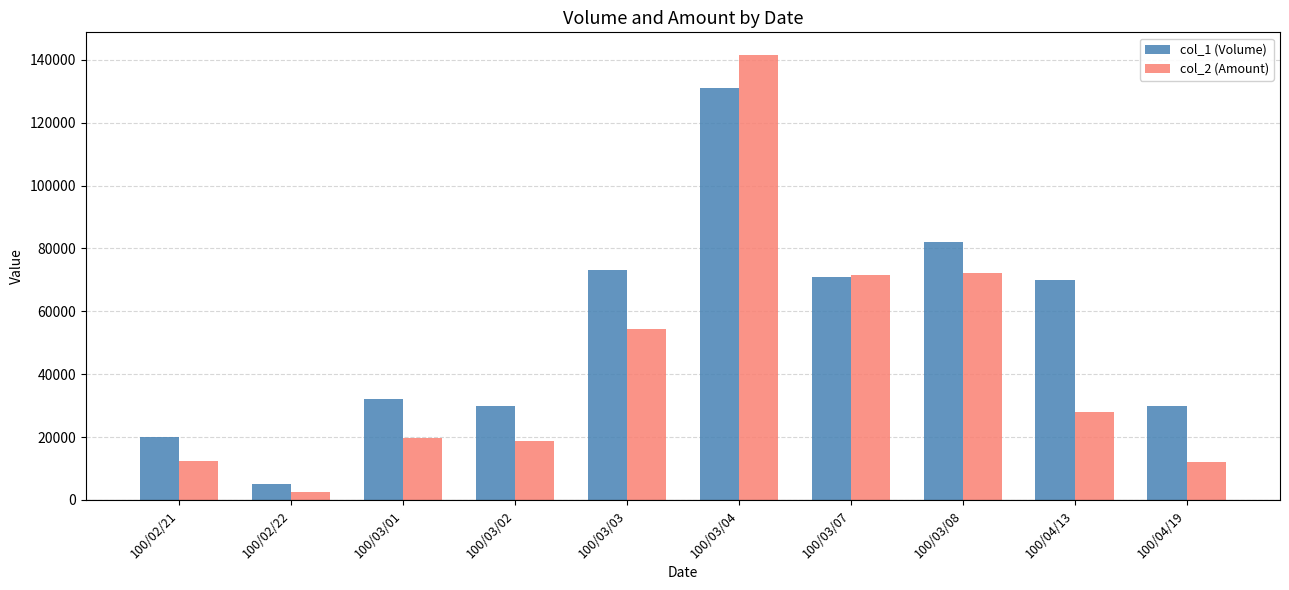

How many bars are there in total?

20